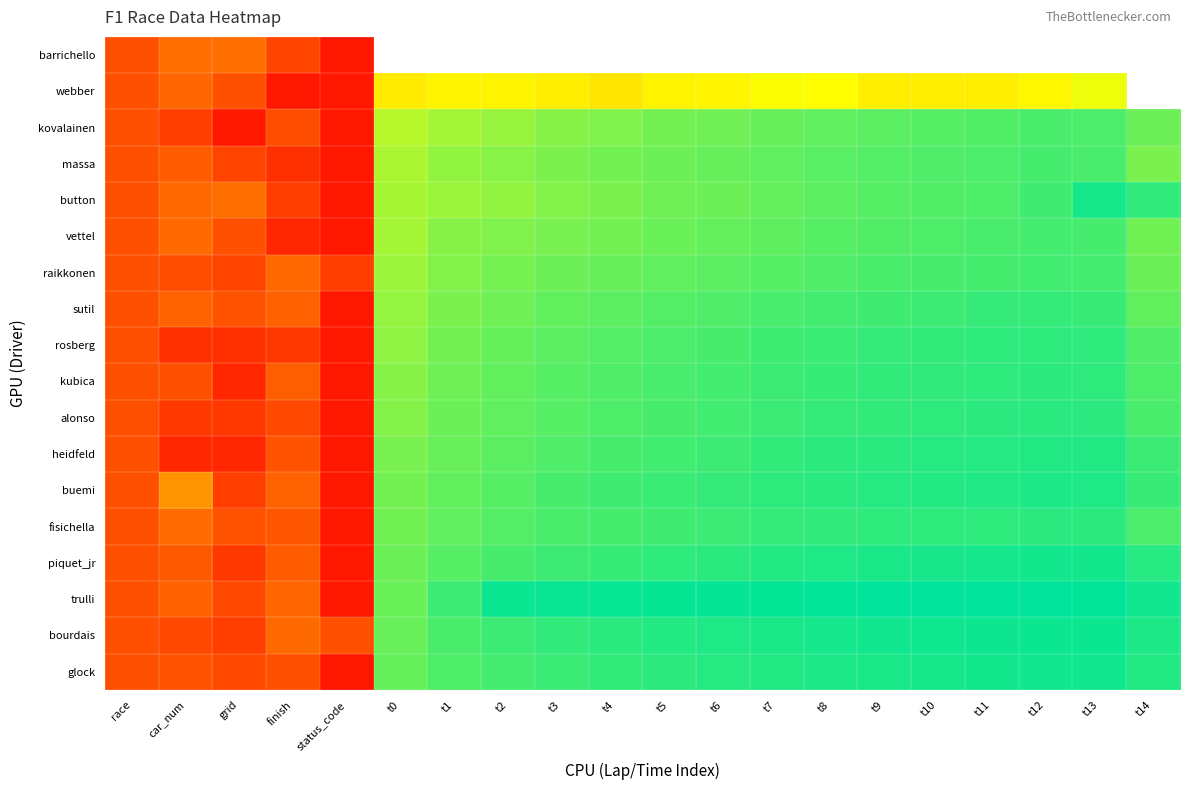

How many data points does each series have?

20